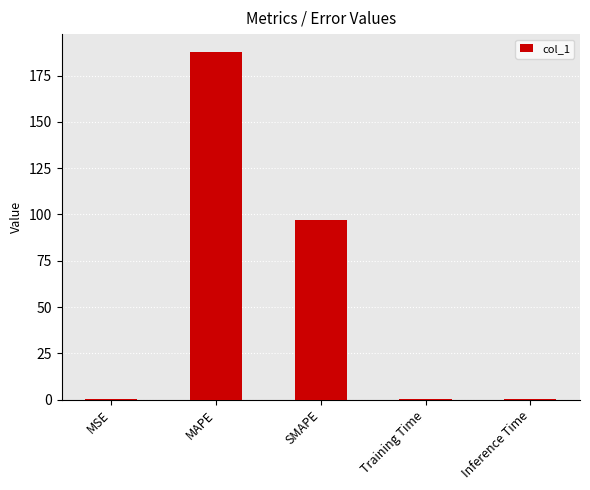

What value does the data have at Training Time?

0.2